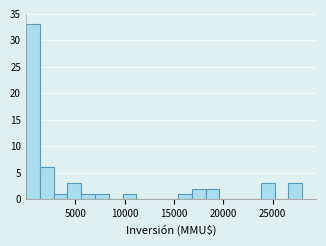

Around what value on the x-axis is the tallest bar? Give the approximate position of its centre, as read against the axis.

500